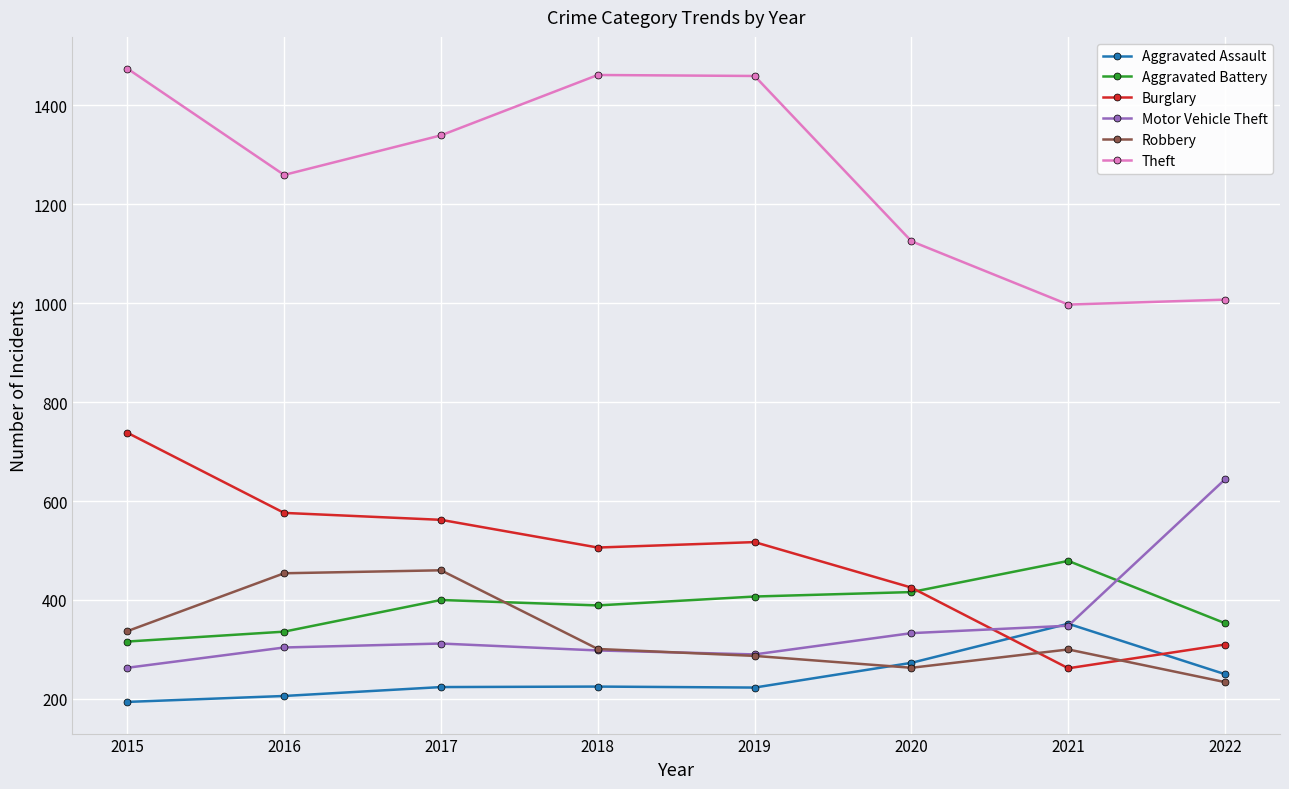

The Aggravated Assault series shows 327 at 2022. True or false?

False